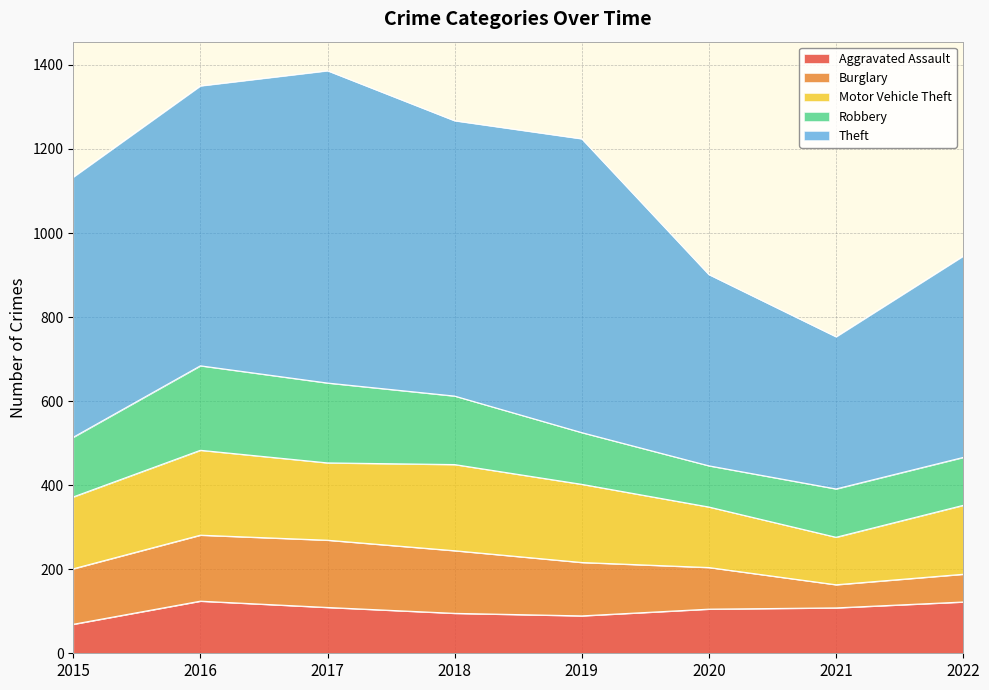

How many interior local peaks does the Robbery series have?

2